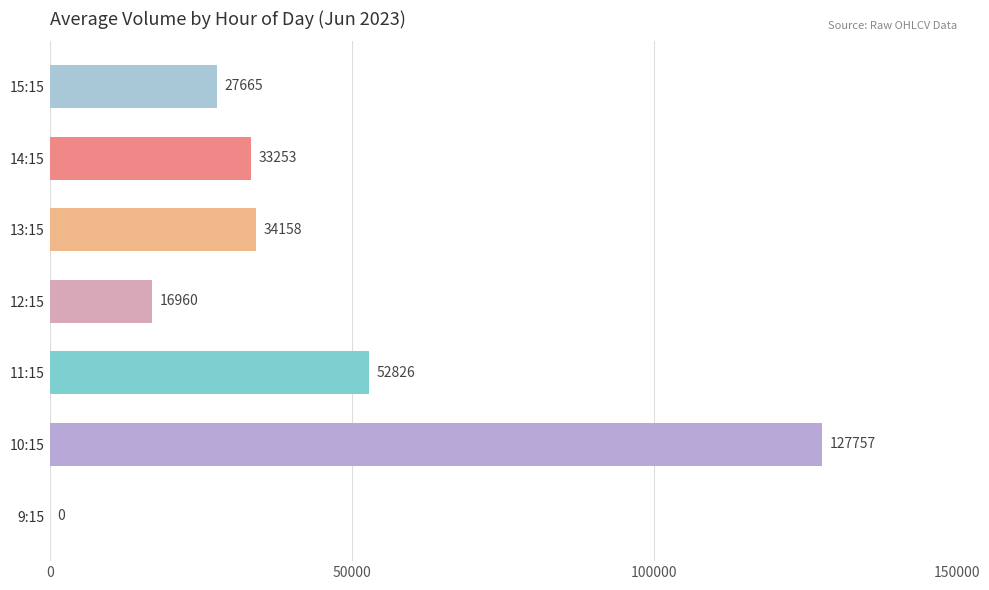

Reading top to bottom, what are all the values shown in this chart?

15:15=27665	14:15=33253	13:15=34158	12:15=16960	11:15=52826	10:15=127757	9:15=0